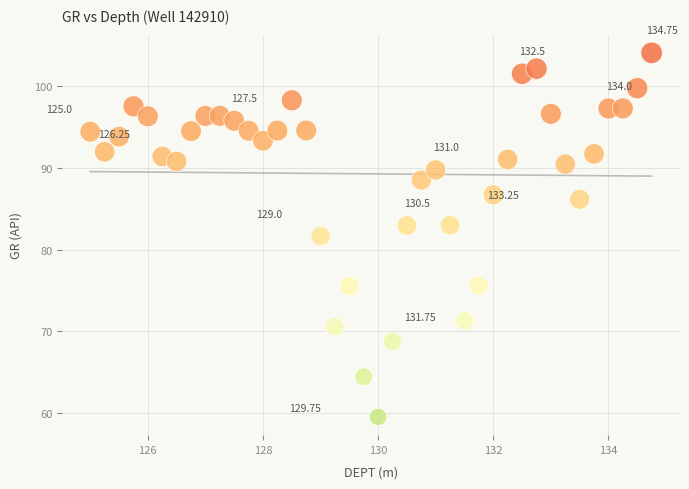

What is the range of Y values (max minus min)?

44.6